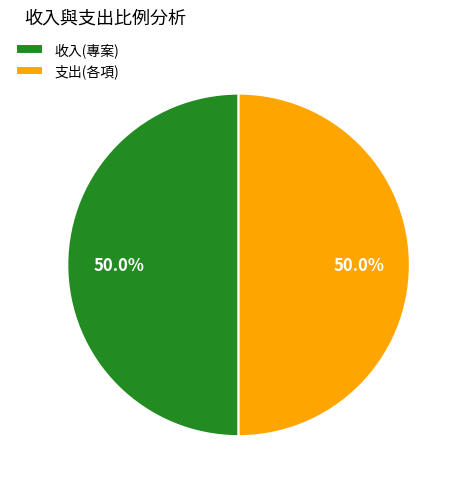

How many segments does this pie chart have?

2